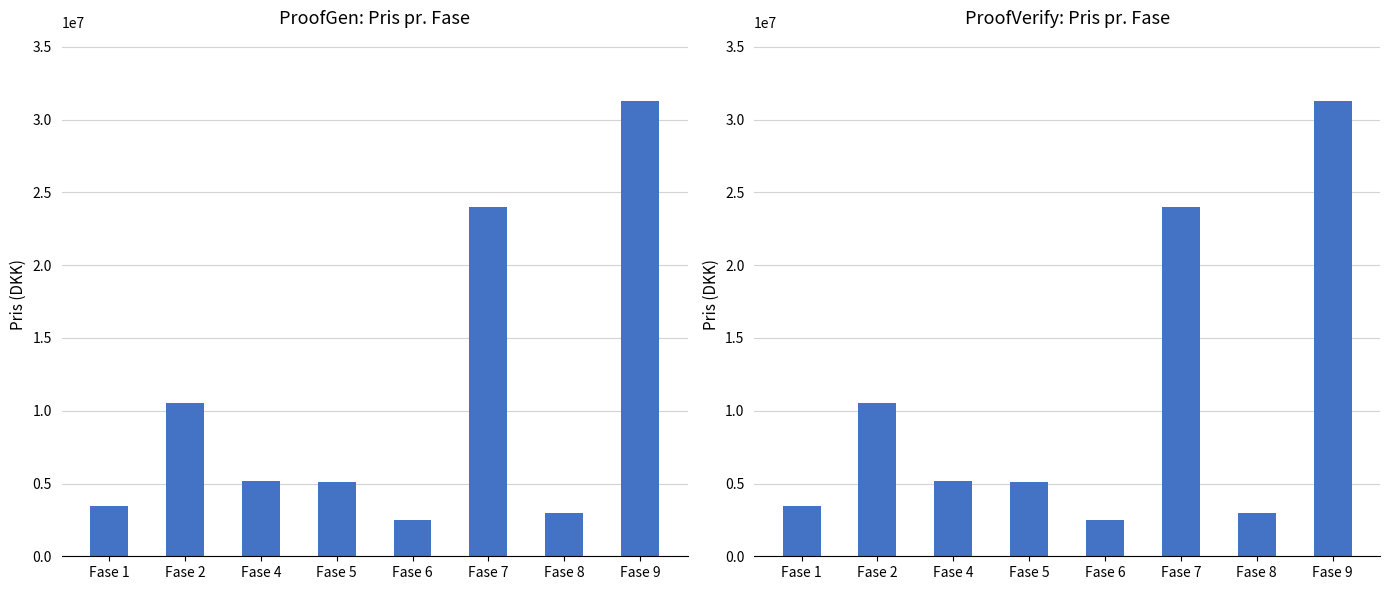

What is the difference between the maximum and minimum values?

28828000